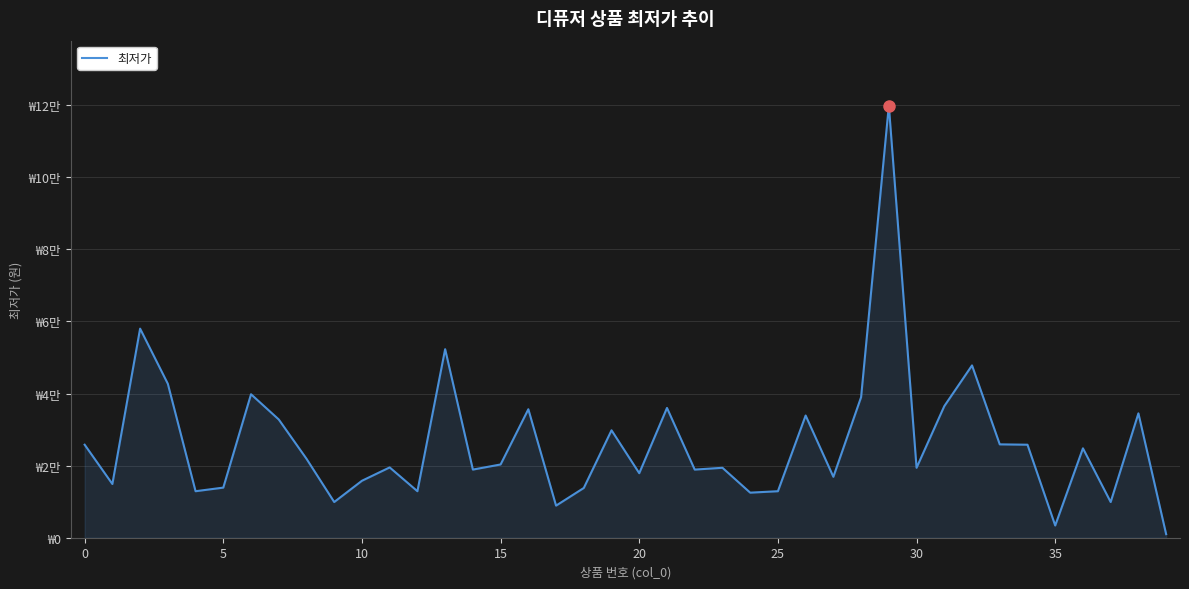

Does the chart have visible grid lines?

Yes